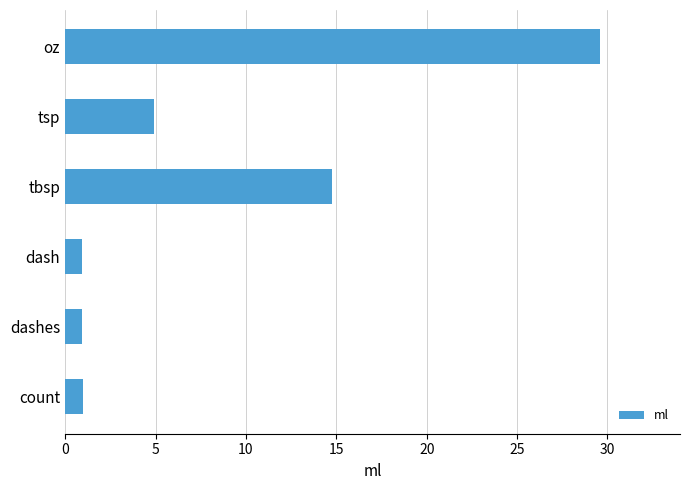

What is the difference between the maximum and minimum values?

28.7